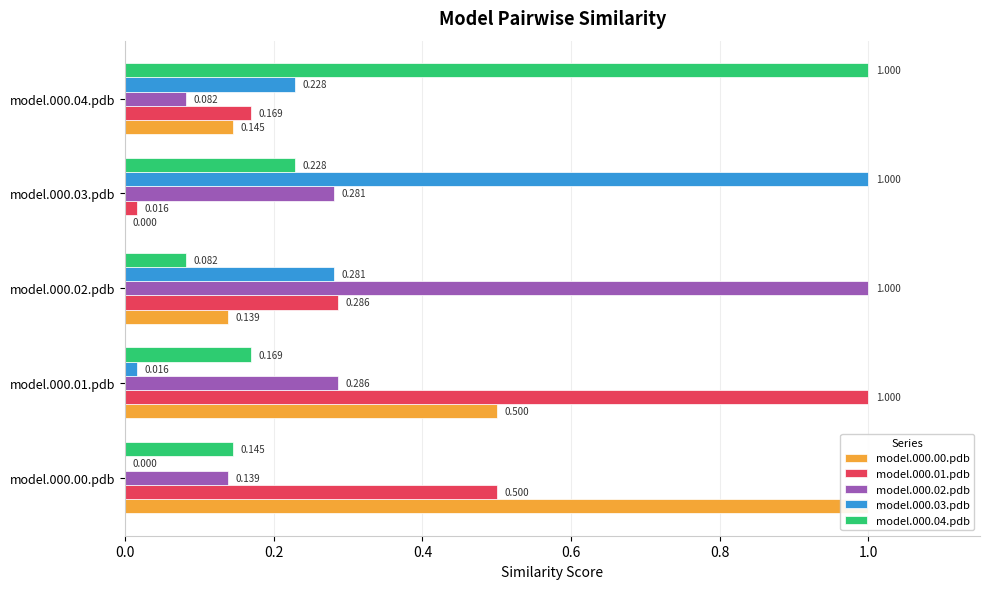

What is the average value of the model.000.01.pdb series?

0.4